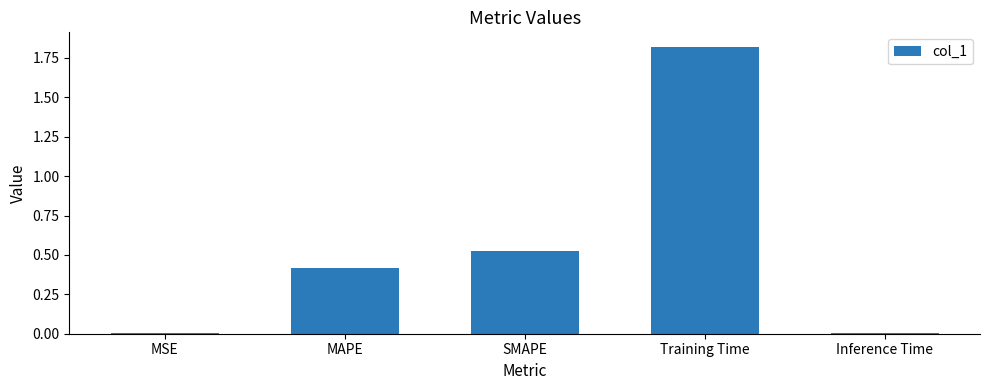

What is the sum of all values?

2.8